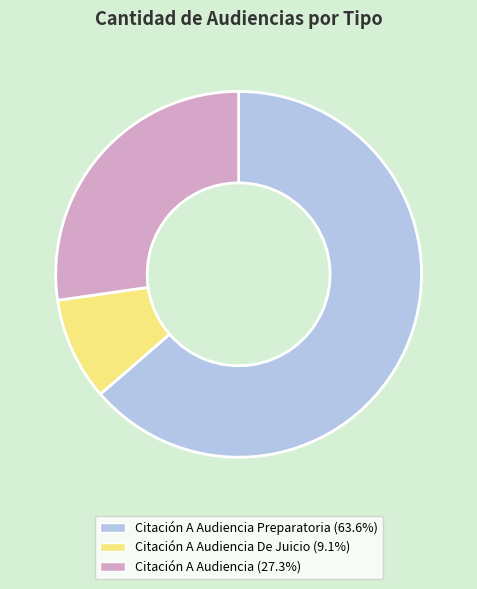

Is there a majority slice in this chart?

Yes